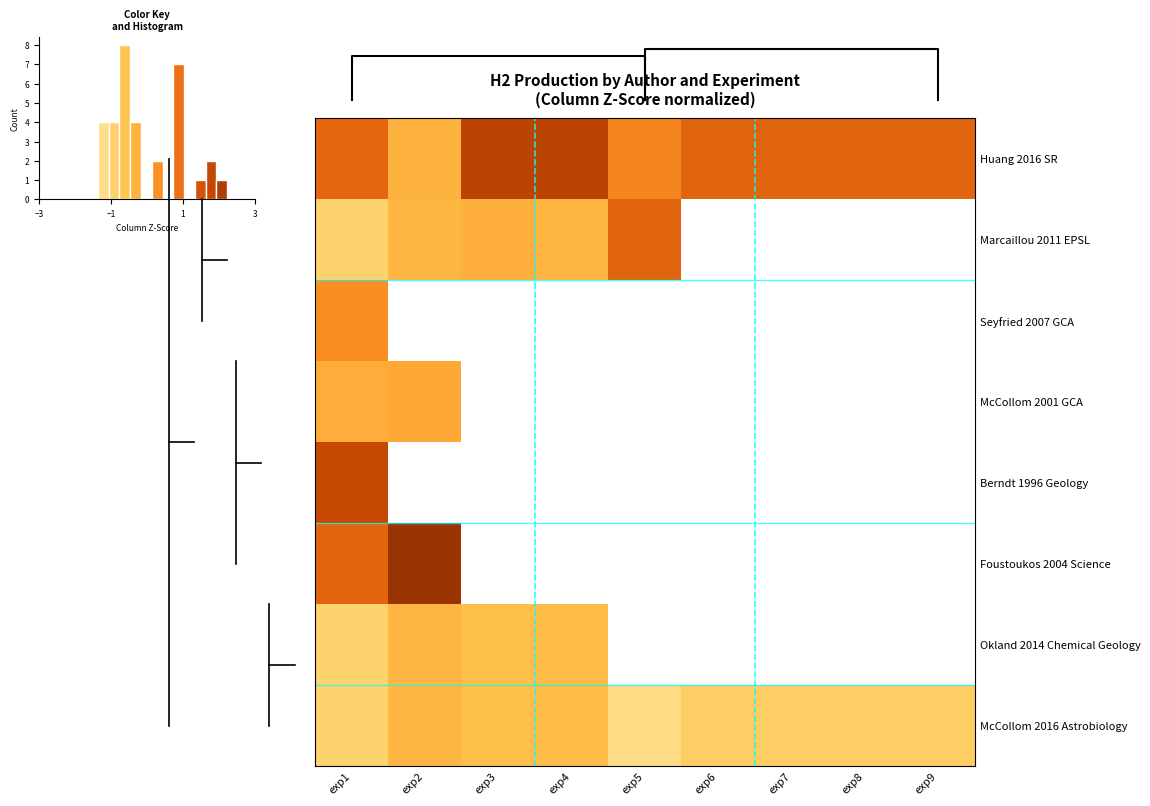

How many distinct data groups are displayed?

8